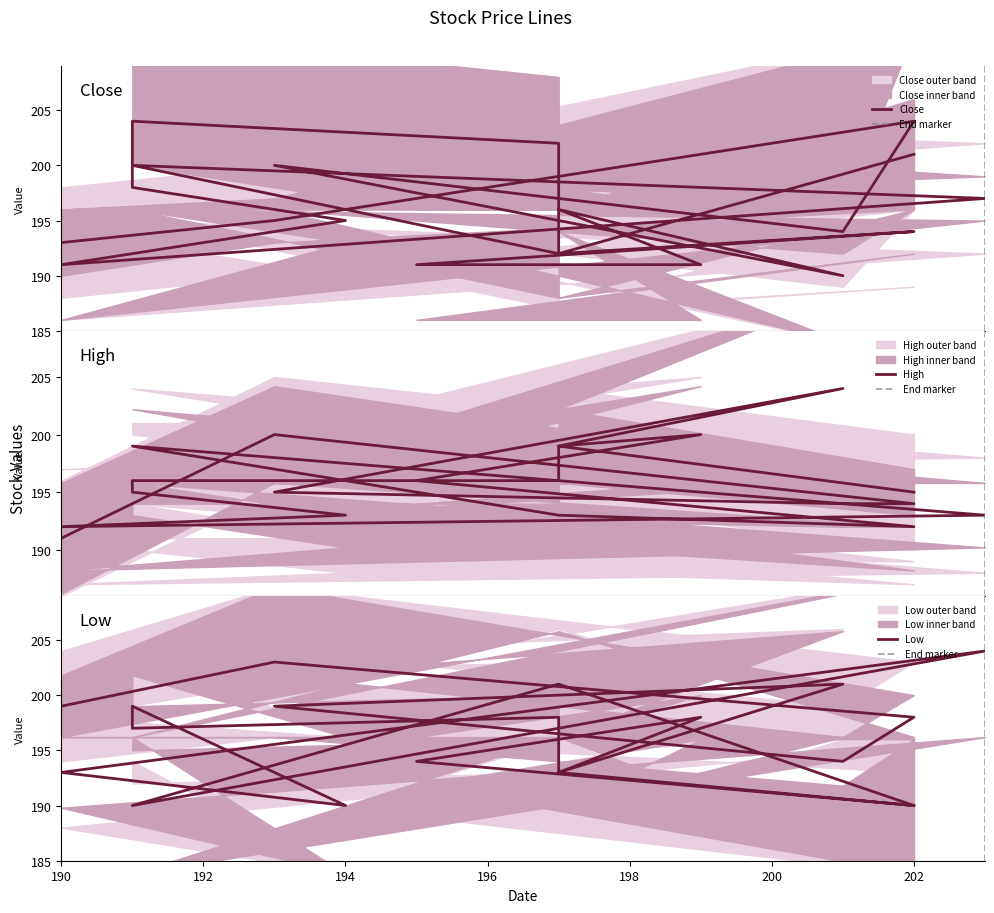

After their last crossing, which series has the higher values: High or Close?

Close